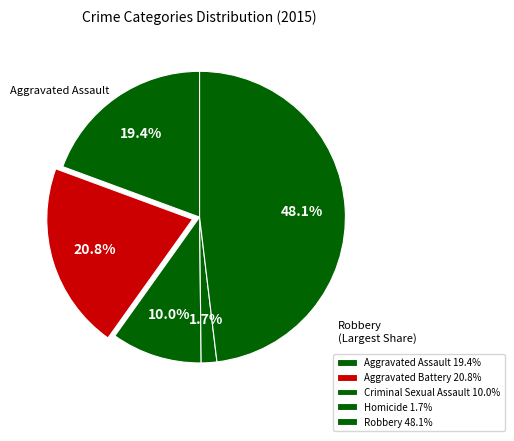

To the nearest percent, what is the combined percentage of Homicide and Criminal Sexual Assault?

12%